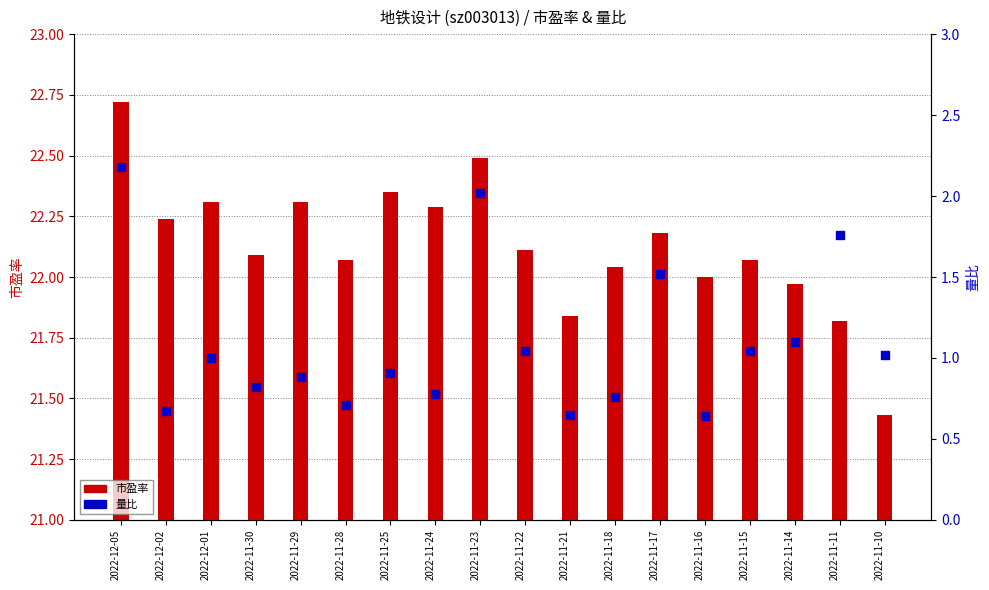

Which series has the largest Y range (max minus min)?

量比